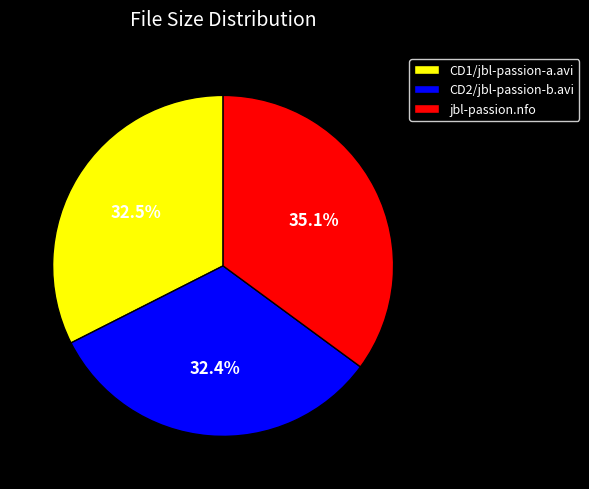

How many segments does this pie chart have?

3